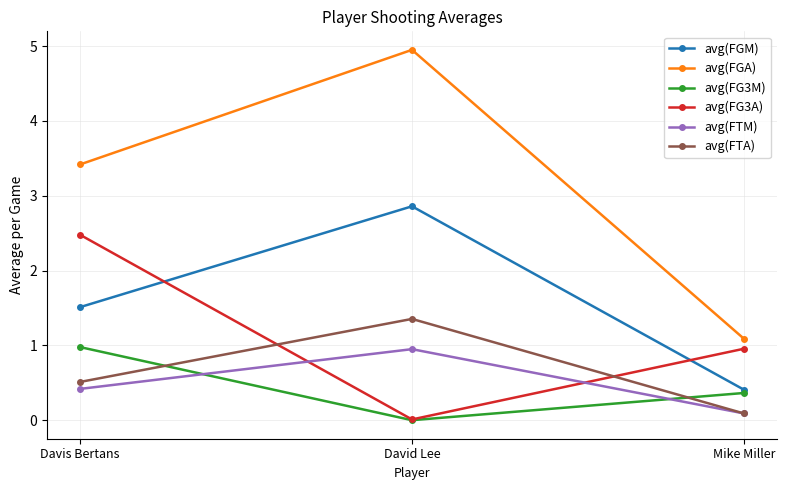

What is the difference between the maximum and minimum values in the avg(FG3M) series?

1.0